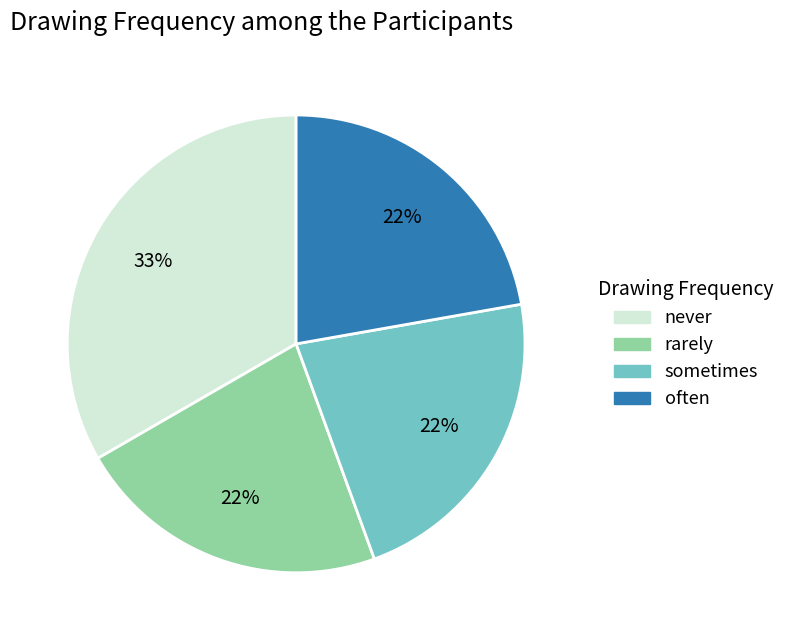

Is there any slice that represents more than half of the pie?

No